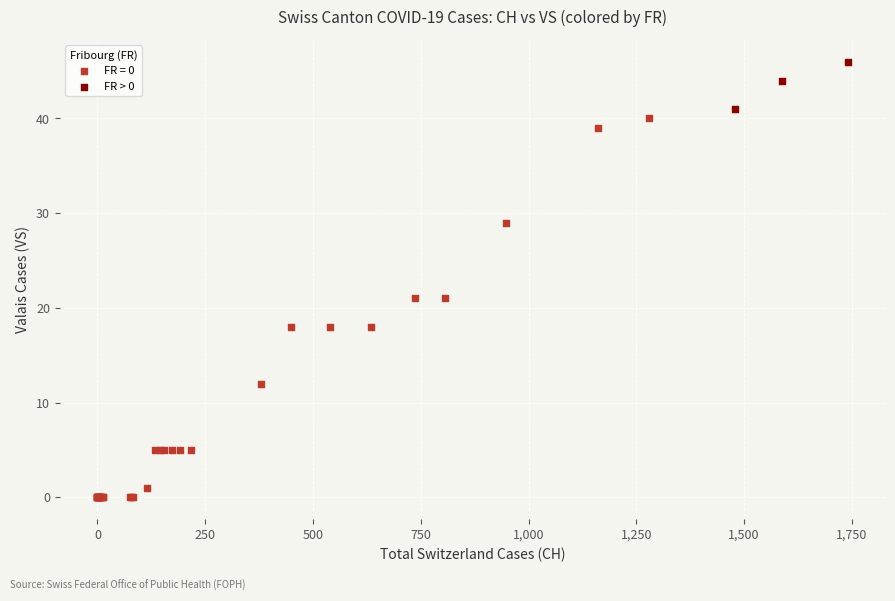

Which series contains the highest Y value?

FR > 0